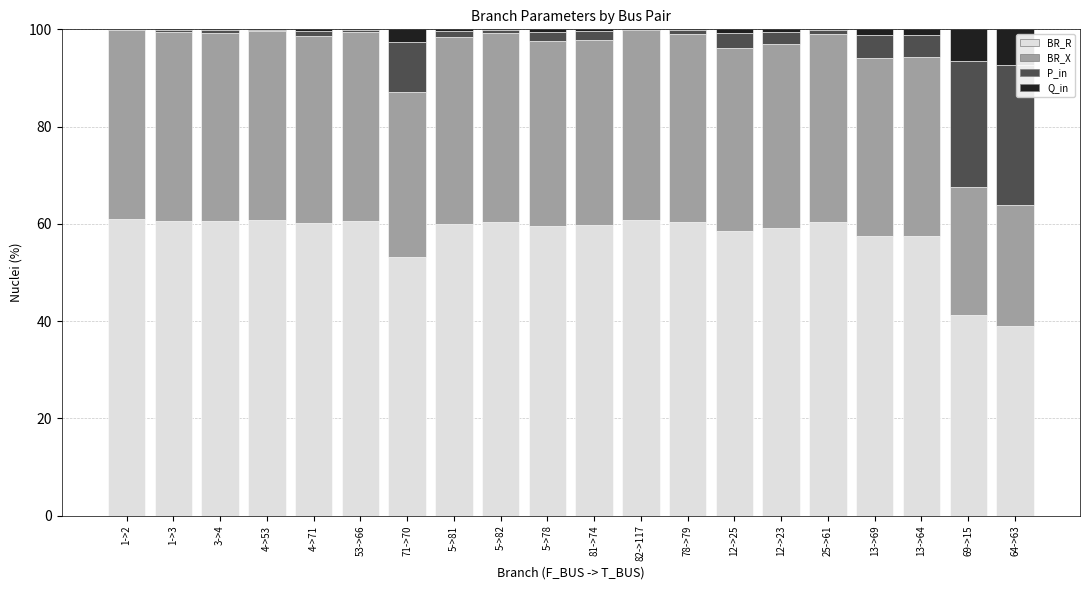

What is the maximum value for BR_R?

60.9